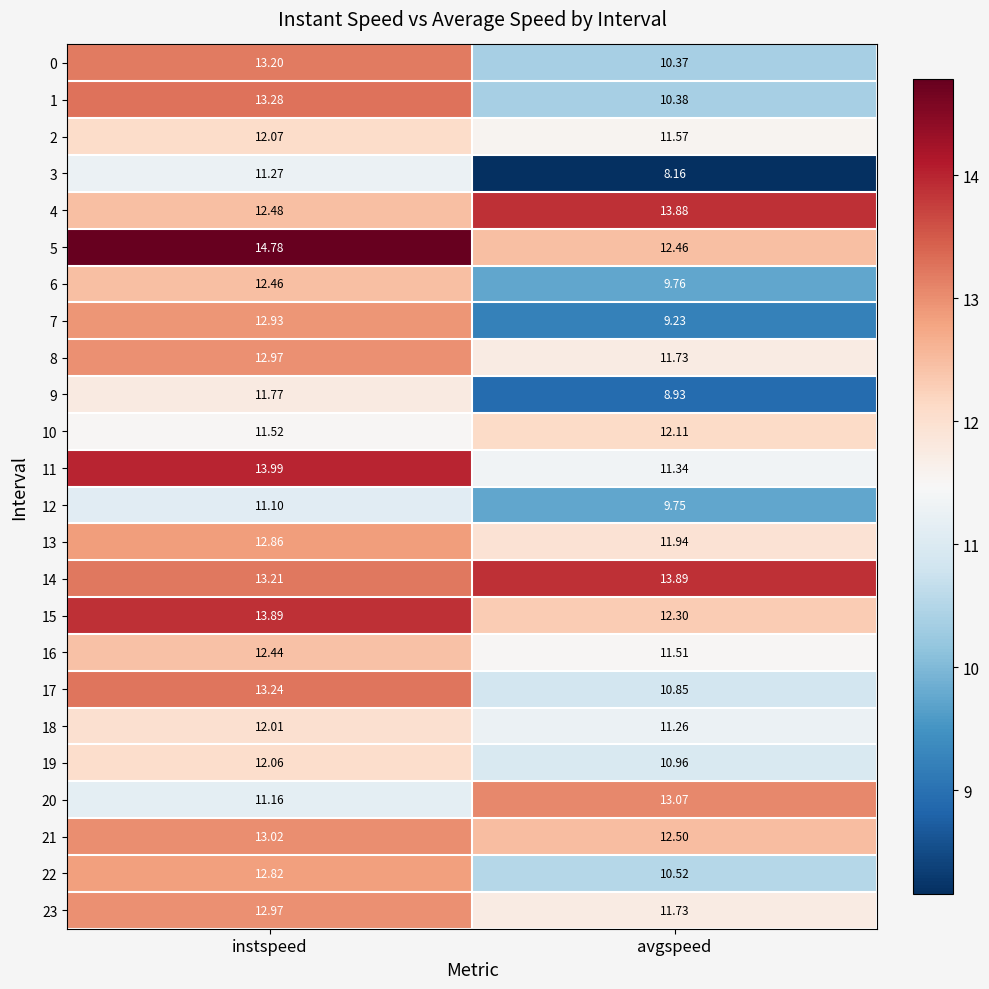

At which label does 12 first exceed 11?

instspeed